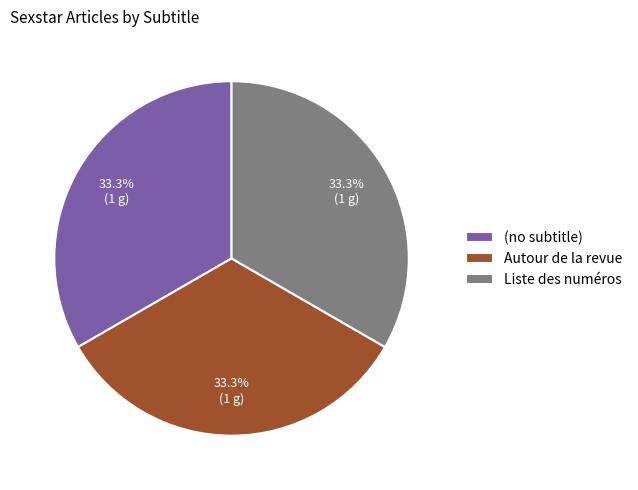

What percentage do Autour de la revue and (no subtitle) together represent?

66.7%